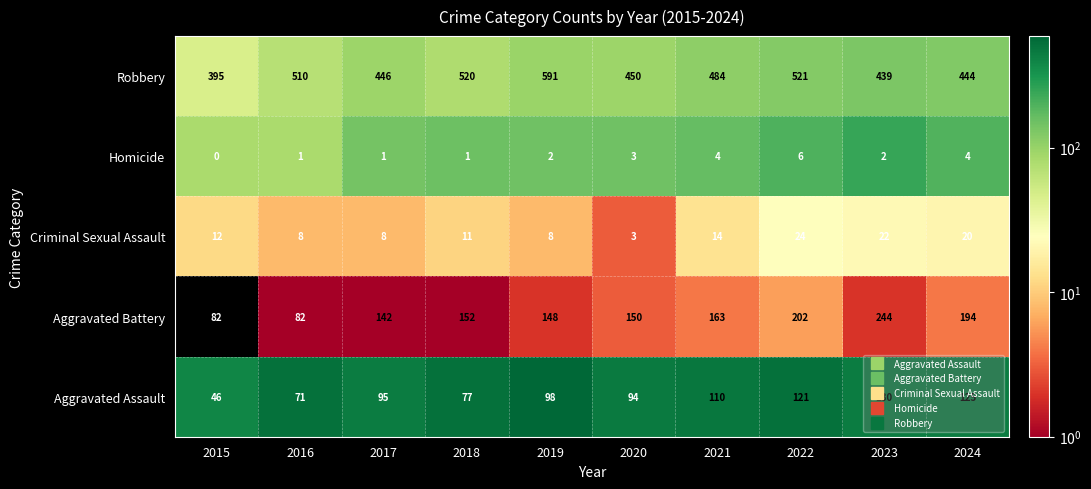

The value of Homicide at 2016 is 2. True or false?

False